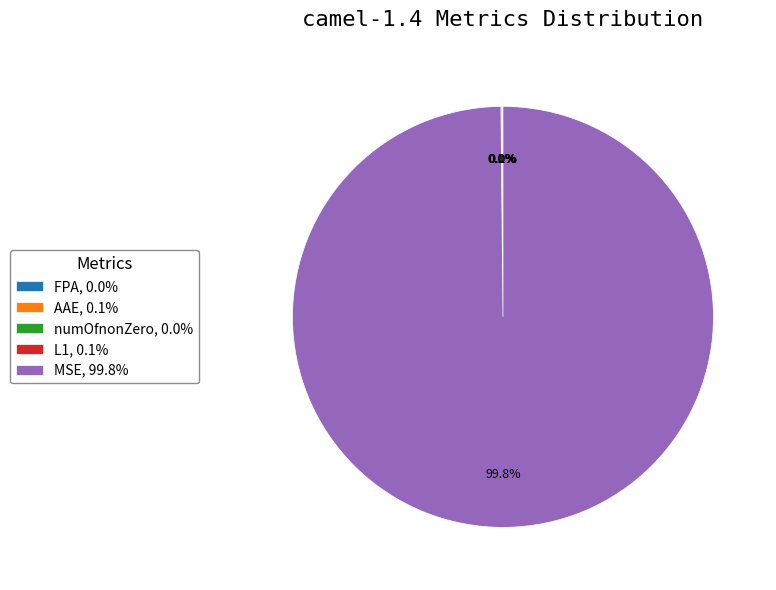

Is MSE, 99.8% the majority of the pie?

Yes